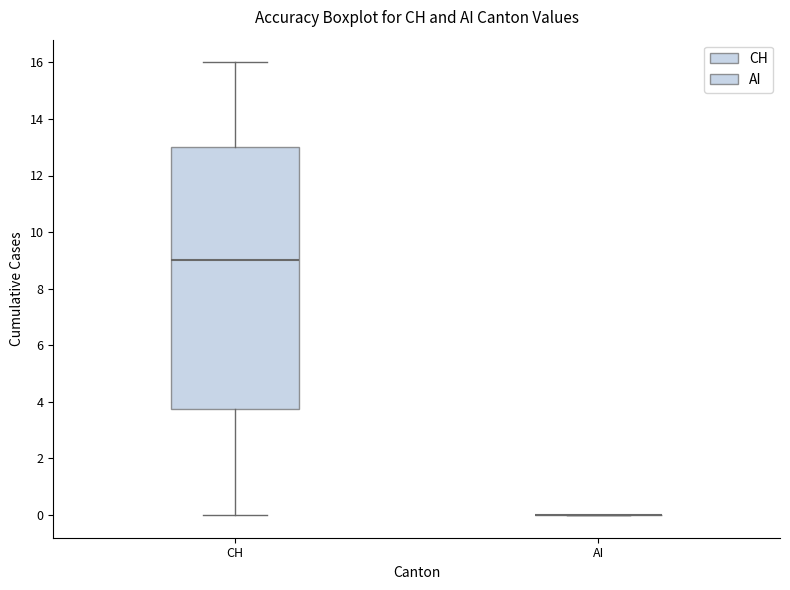

Where does the upper whisker of the box for CH end on the y-axis? The values are not printed on the chart, so give them approximately, as read against the axis.

16.0